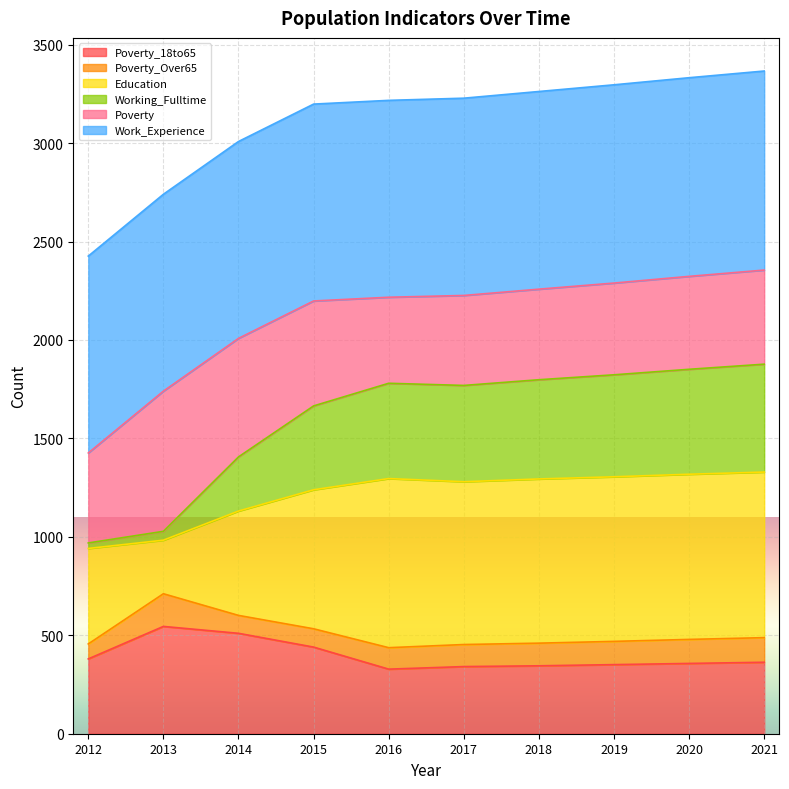

How many values in the Working_Fulltime series exceed 1780?

4